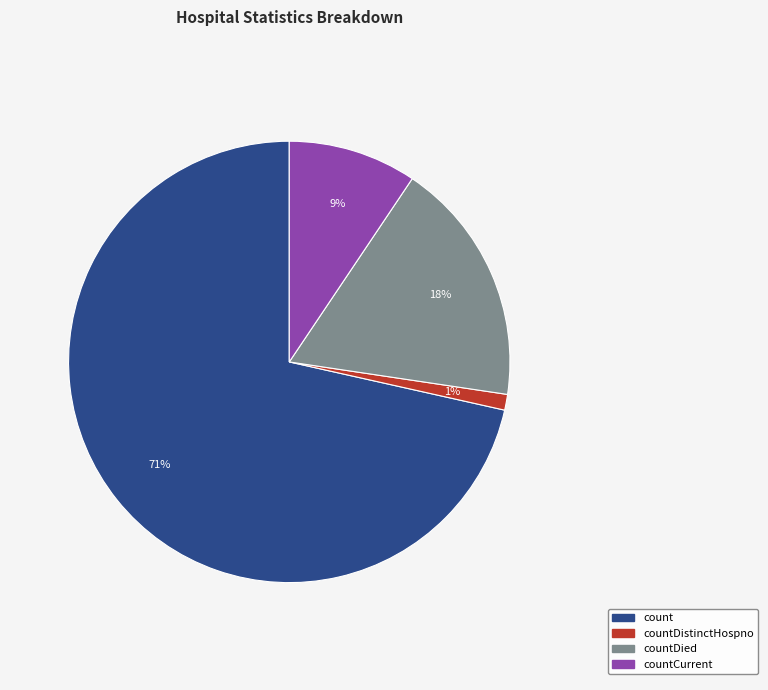

Combined, do countCurrent and count account for over 50%?

Yes